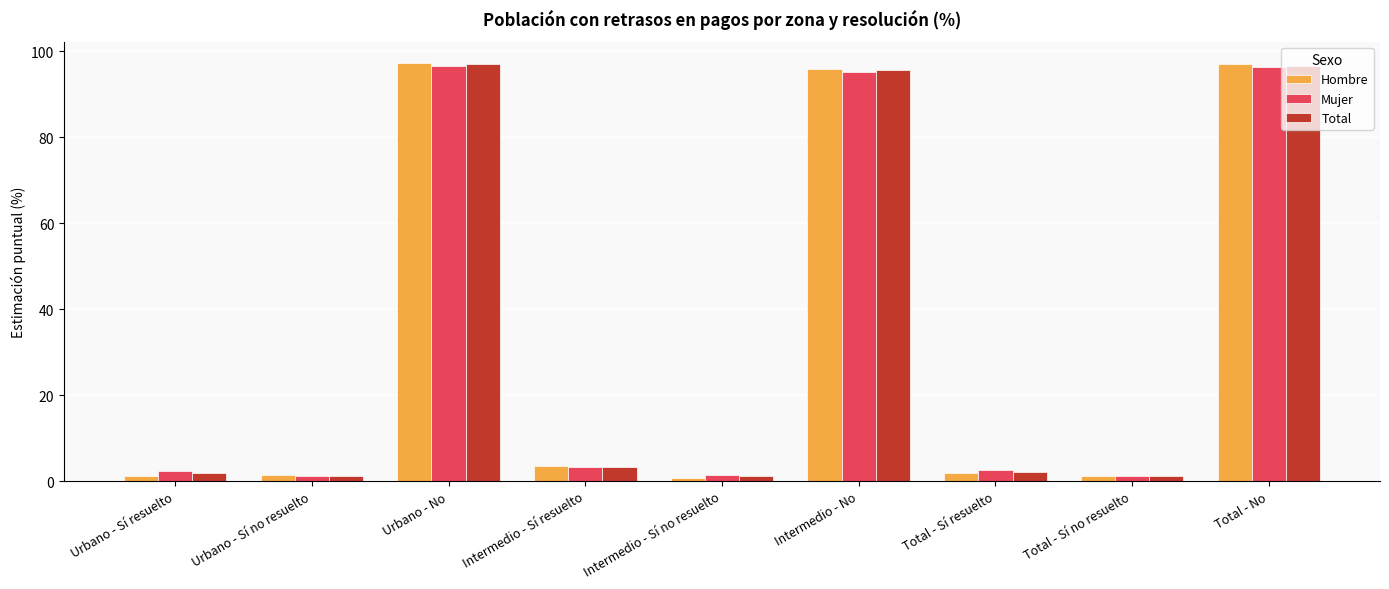

What value does the Total series have at Intermedio - Sí no resuelto?

1.1